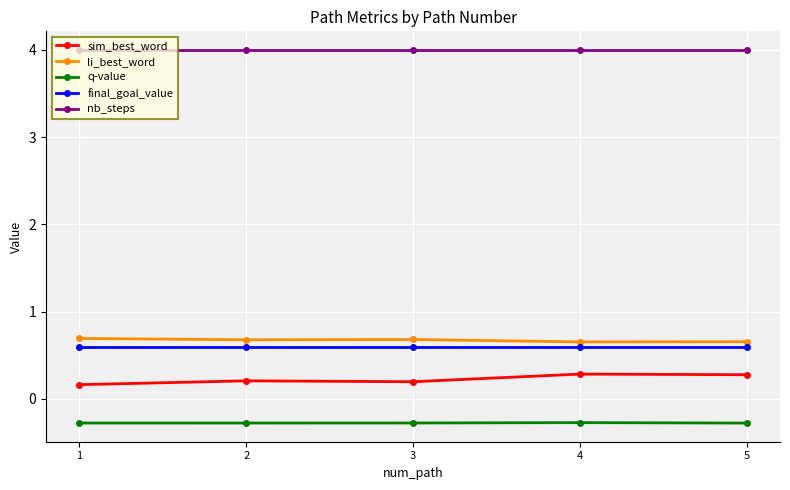

Reading left to right, what are all the values shown in this chart?

sim_best_word: 1=0.2	2=0.2	3=0.2	4=0.3	5=0.3
li_best_word: 1=0.7	2=0.7	3=0.7	4=0.7	5=0.7
q-value: 1=-0.3	2=-0.3	3=-0.3	4=-0.3	5=-0.3
final_goal_value: 1=0.6	2=0.6	3=0.6	4=0.6	5=0.6
nb_steps: 1=4.0	2=4.0	3=4.0	4=4.0	5=4.0